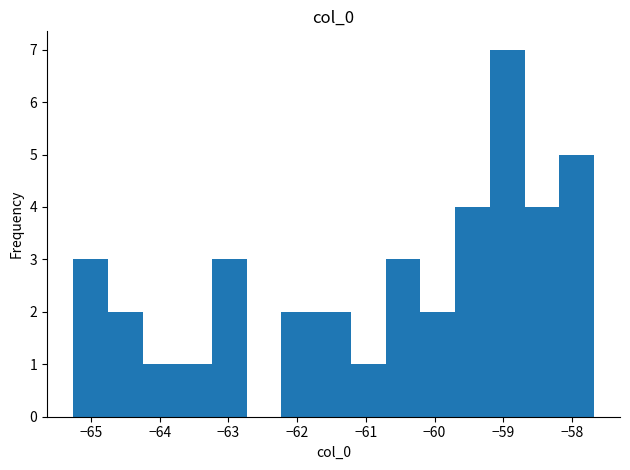

Reading left to right, transcribe this chart: for each bar, give the range it covers on the x-axis and its height. Neither the bar edges nor the heights are printed on the chart, so give them approximately, as read against the axes.

-65.3 to -64.8: 3
-64.8 to -64.2: 2
-64.2 to -63.7: 1
-63.7 to -63.2: 1
-63.2 to -62.7: 3
-62.7 to -62.2: 0
-62.2 to -61.7: 2
-61.7 to -61.2: 2
-61.2 to -60.7: 1
-60.7 to -60.2: 3
-60.2 to -59.7: 2
-59.7 to -59.2: 4
-59.2 to -58.7: 7
-58.7 to -58.2: 4
-58.2 to -57.7: 5